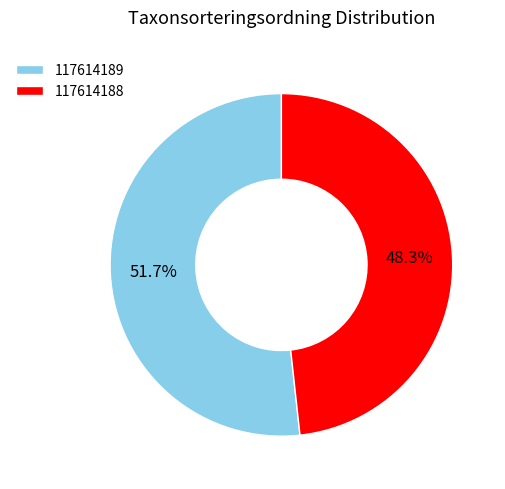

What is the smallest slice in the pie chart?

117614188